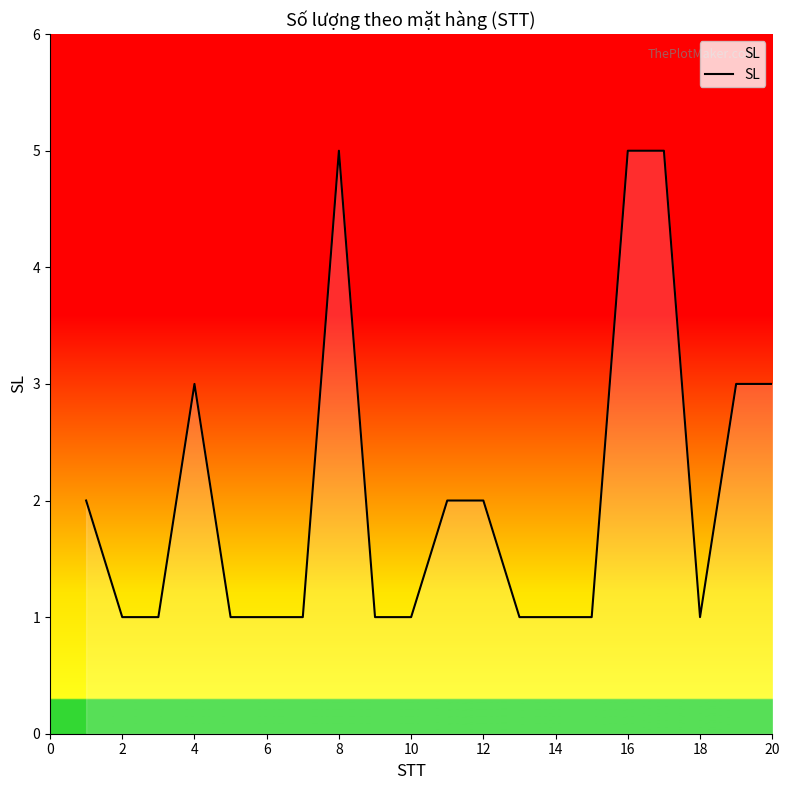

What is the greatest value displayed?

5